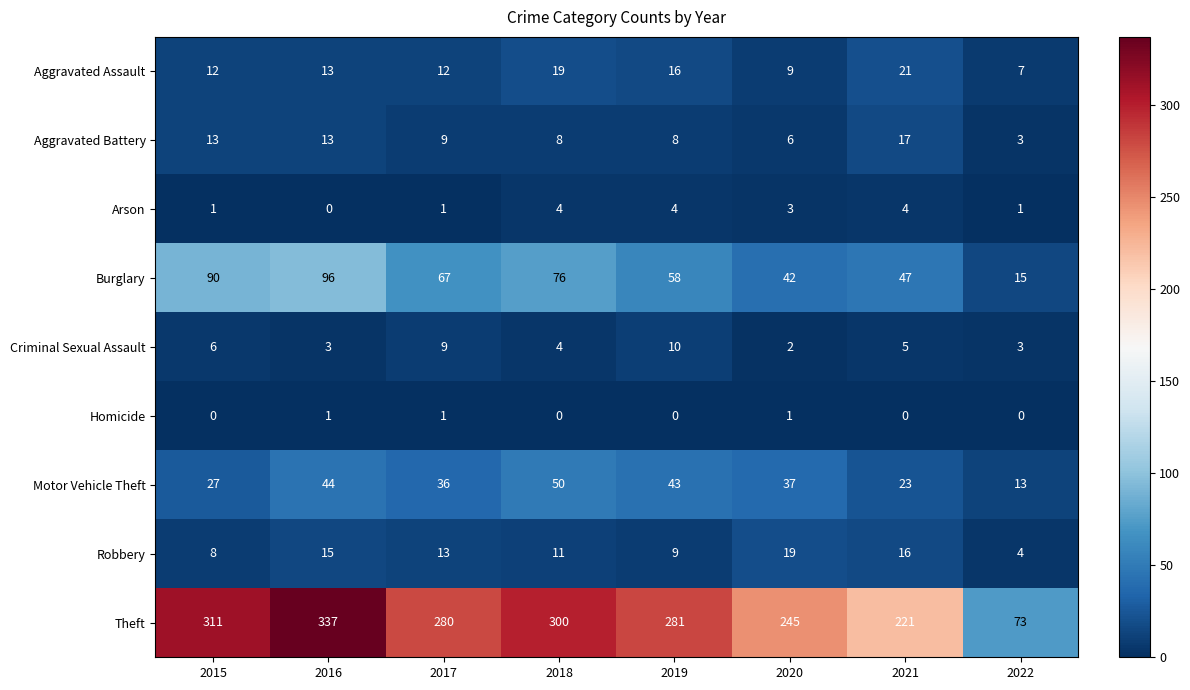

List the labels in order of Theft value, smallest first.

2022, 2021, 2020, 2017, 2019, 2018, 2015, 2016